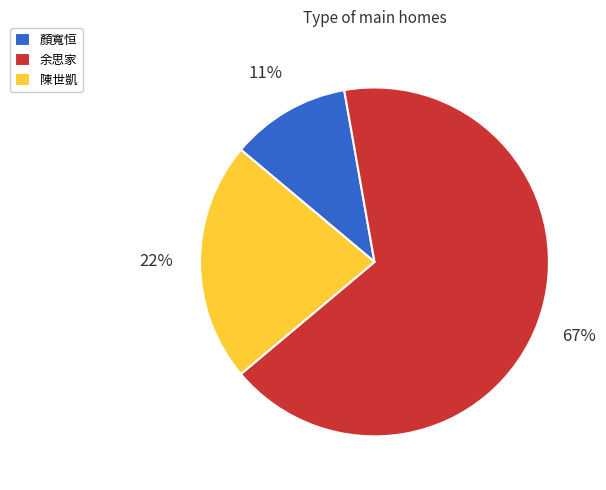

Rank the categories by value from lowest to highest.

顏寬恒, 陳世凱, 余思家